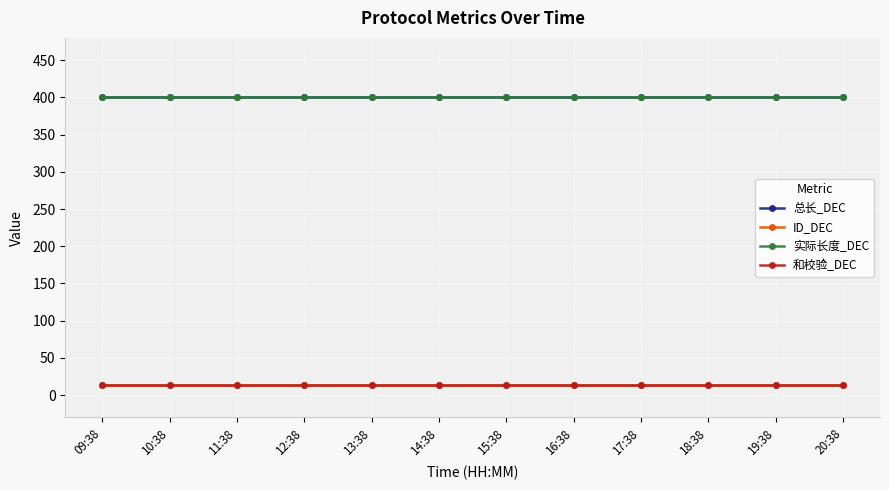

Where is 总长_DEC nearest to the value 400?

09:38